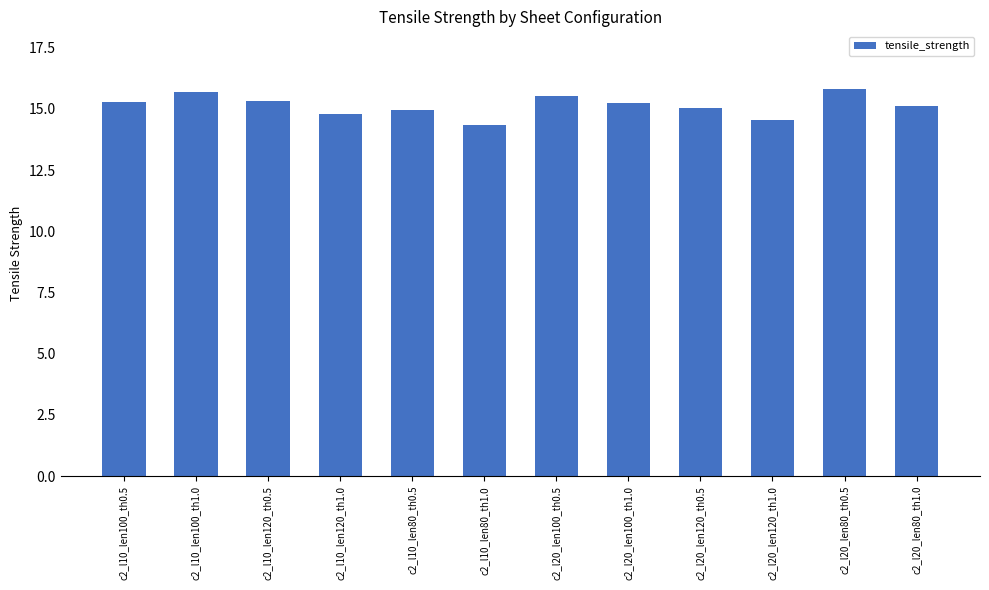

The chart shows a value of 7.7 at c2_l10_len100_th1.0. True or false?

False